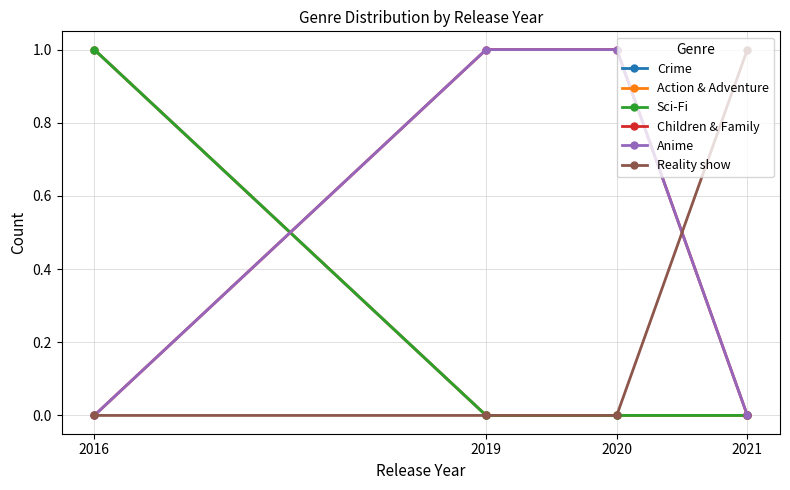

Does the chart have visible grid lines?

Yes